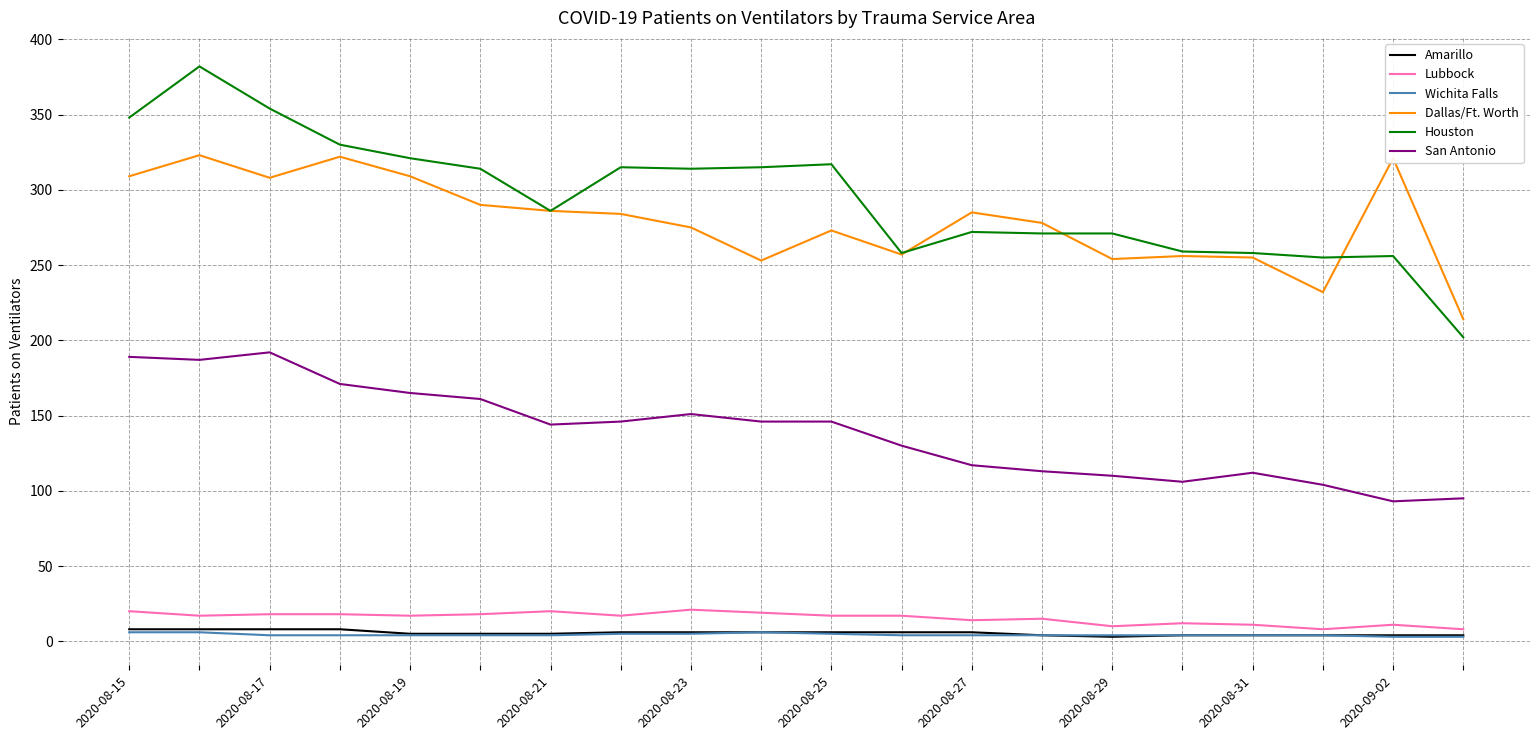

True or false: Houston and Wichita Falls intersect in this chart.

False